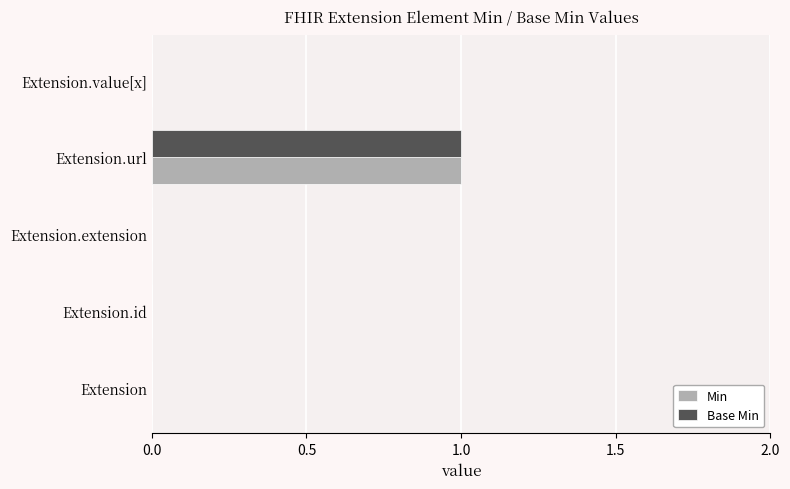

At which category is the sum across all series the highest?

Extension.url